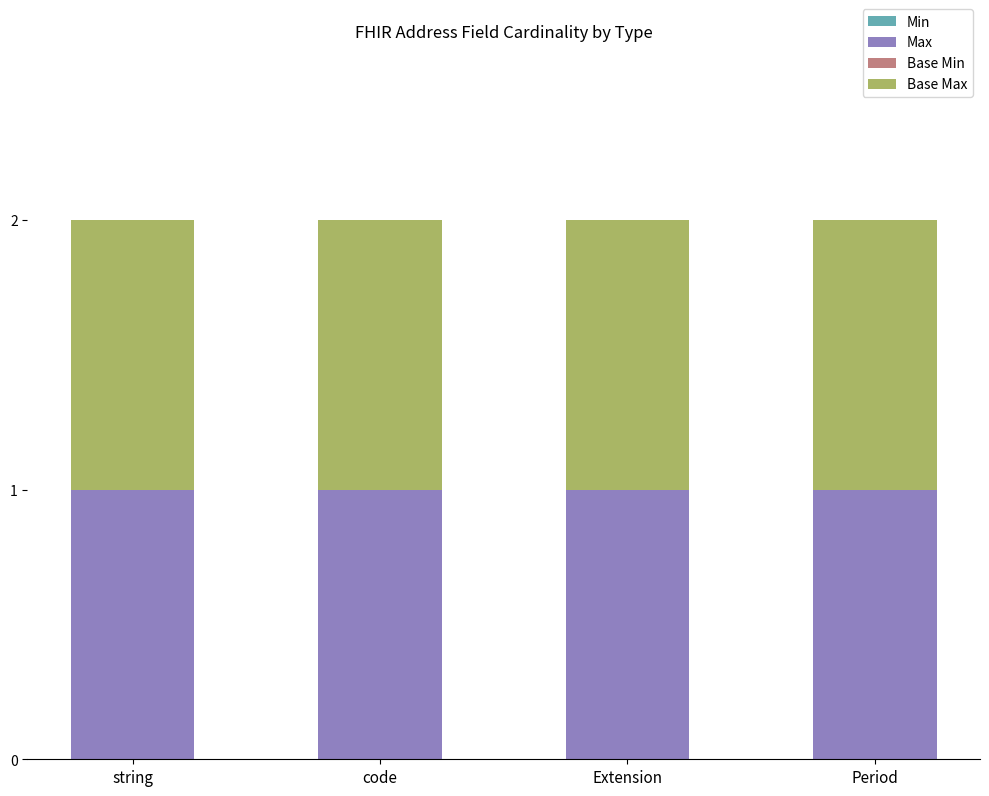

What is the label of the 2nd bar from the left?

code